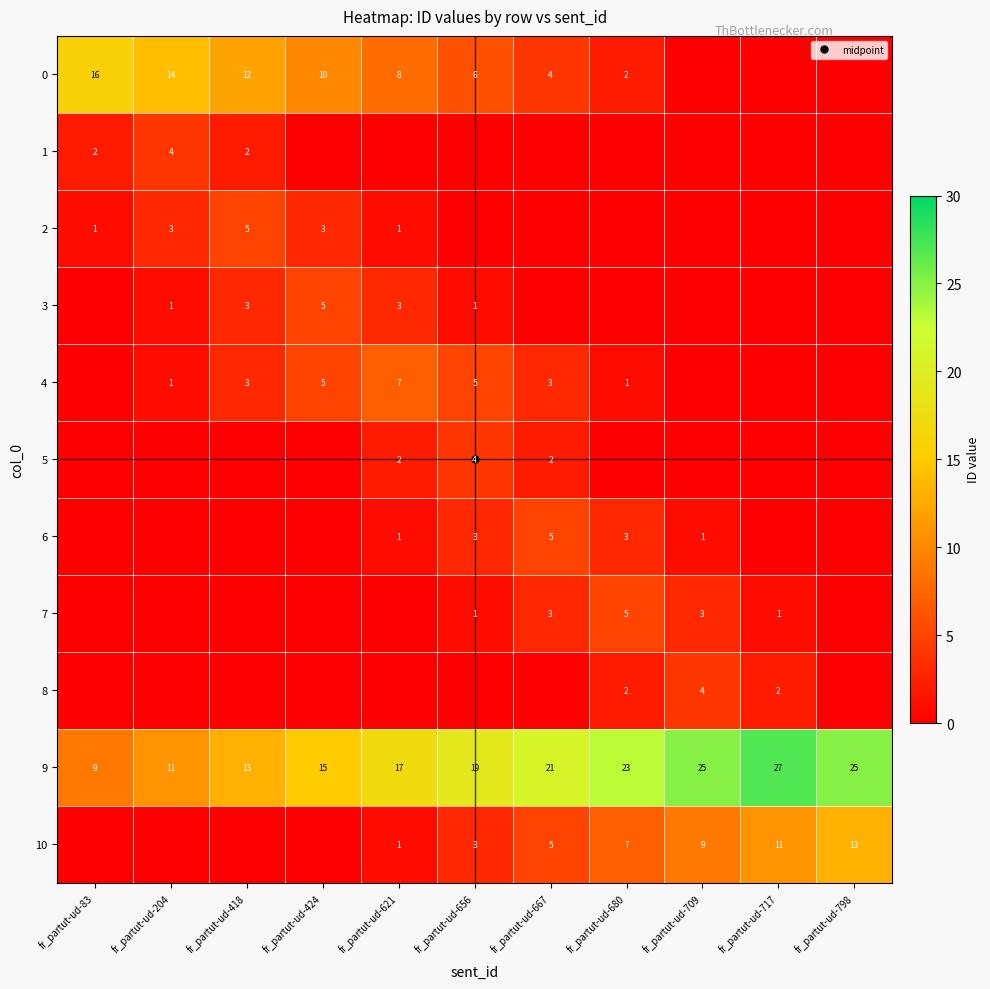

Count the 2 values in the range 0 to 3.

10